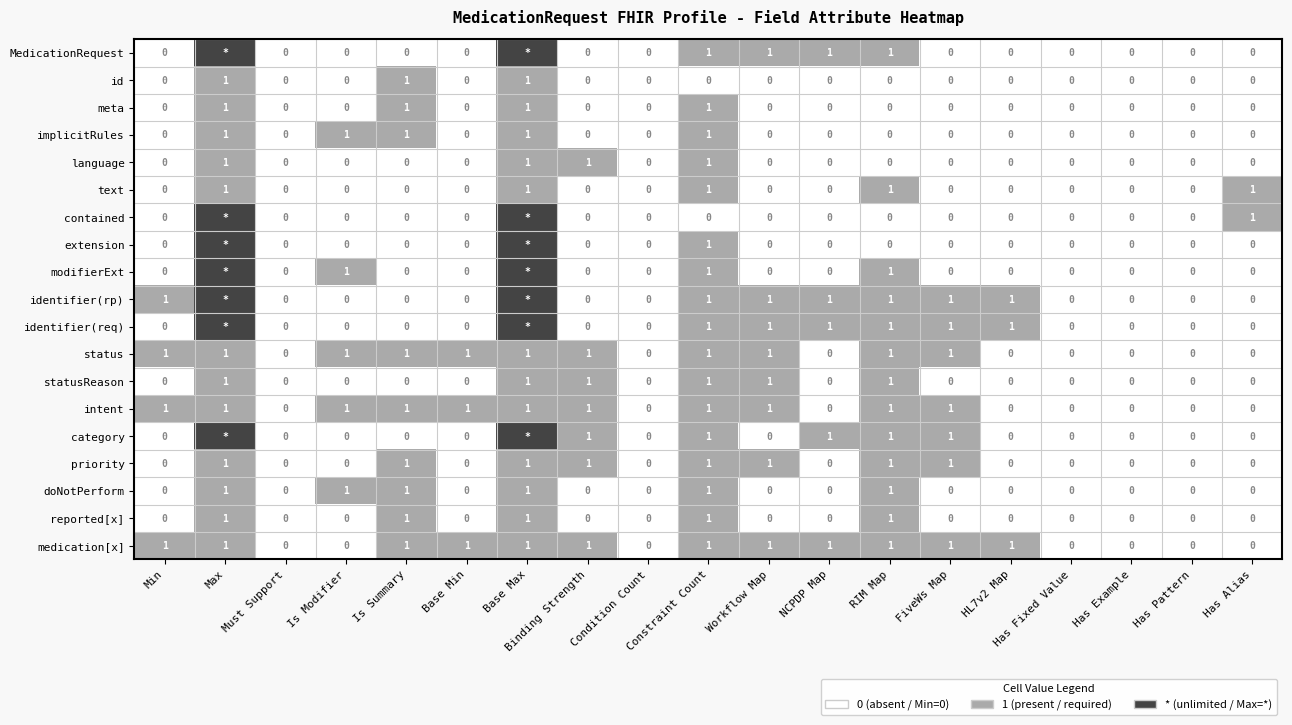

At how many categories does at least one series exceed 0?

14